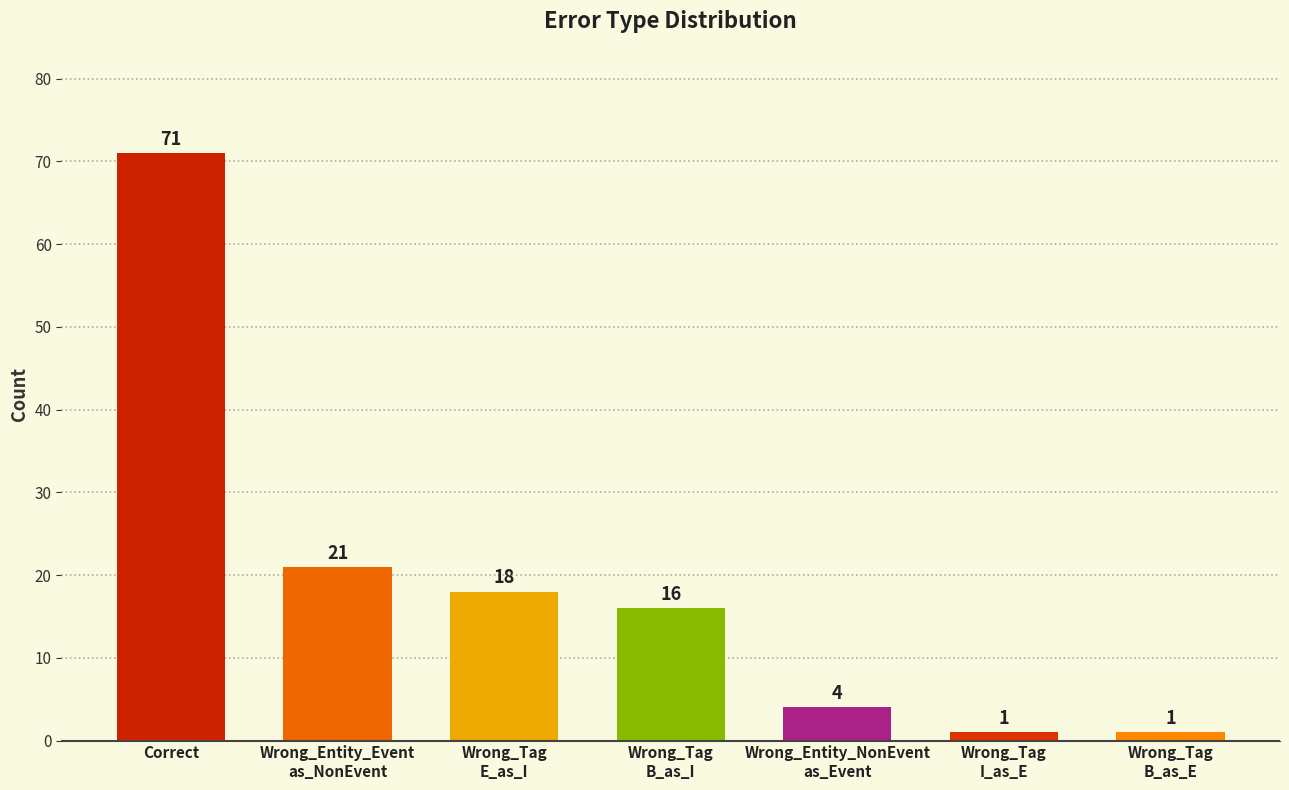

Does the chart contain any negative values?

No